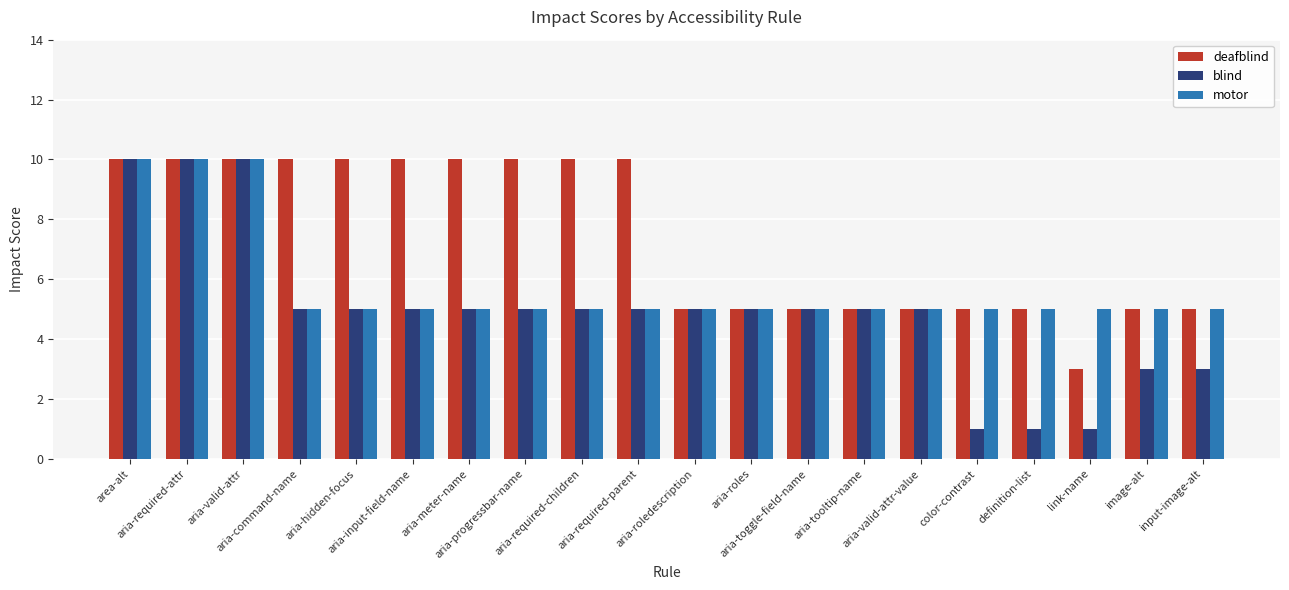

The value of blind at color-contrast is 1. True or false?

True